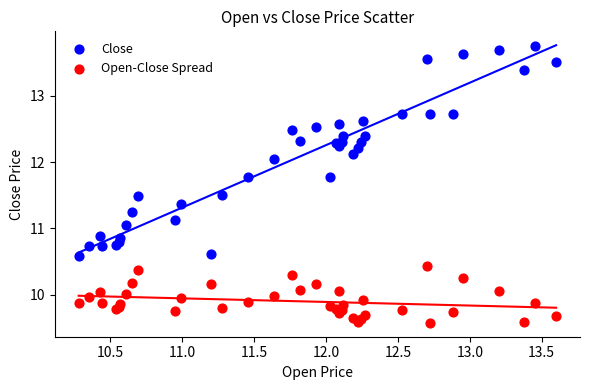

Which series contains the lowest Y value?

Open-Close Spread